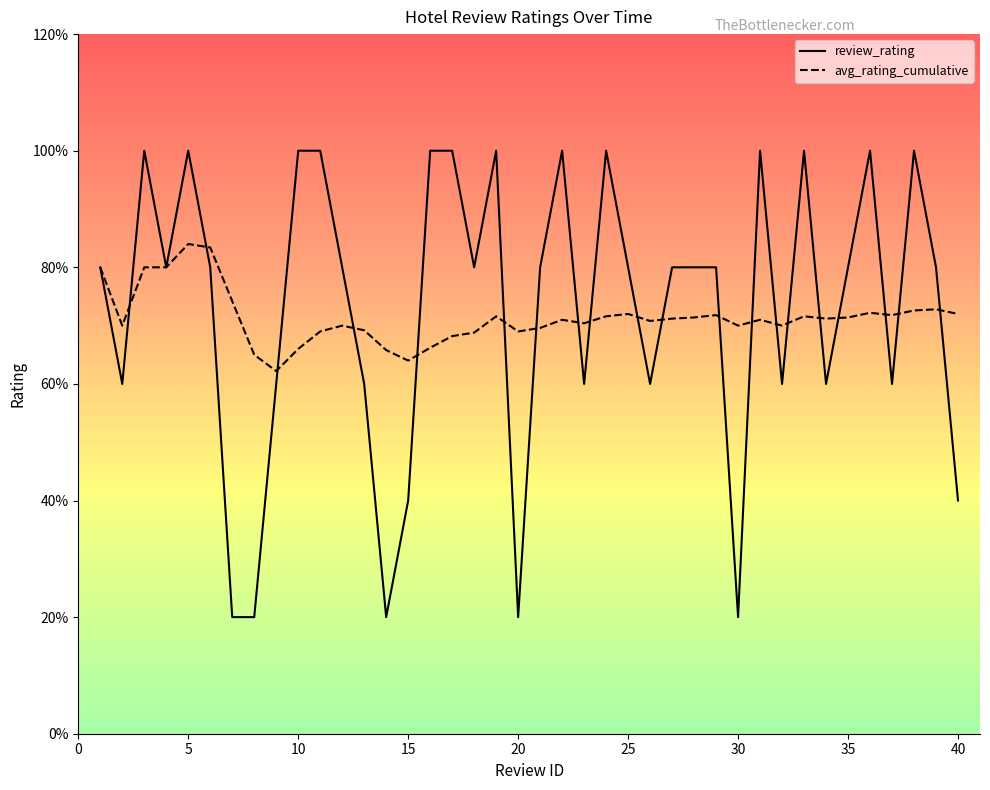

What value does the review_rating series have at 13?

3.0